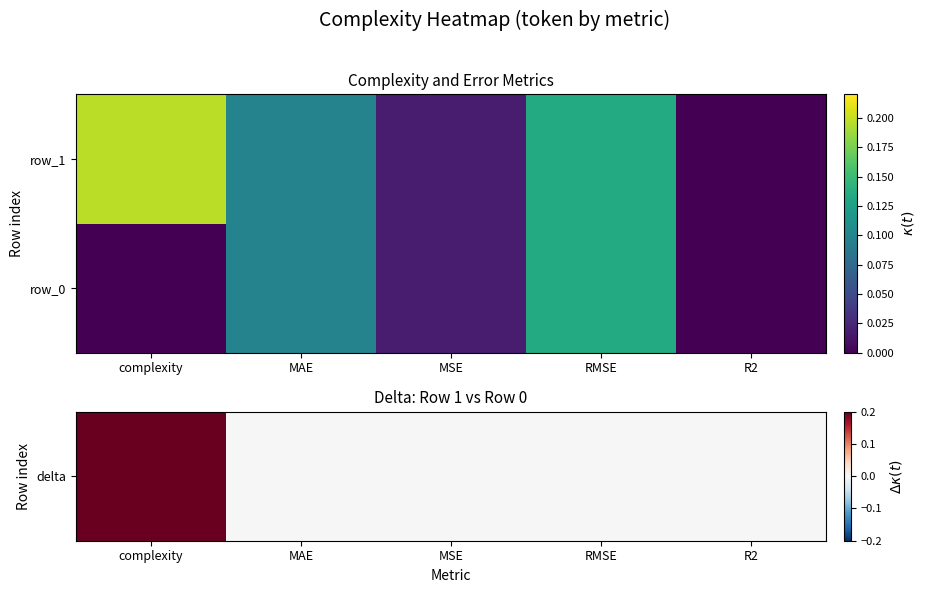

Between RMSE and MSE, which is larger?

RMSE